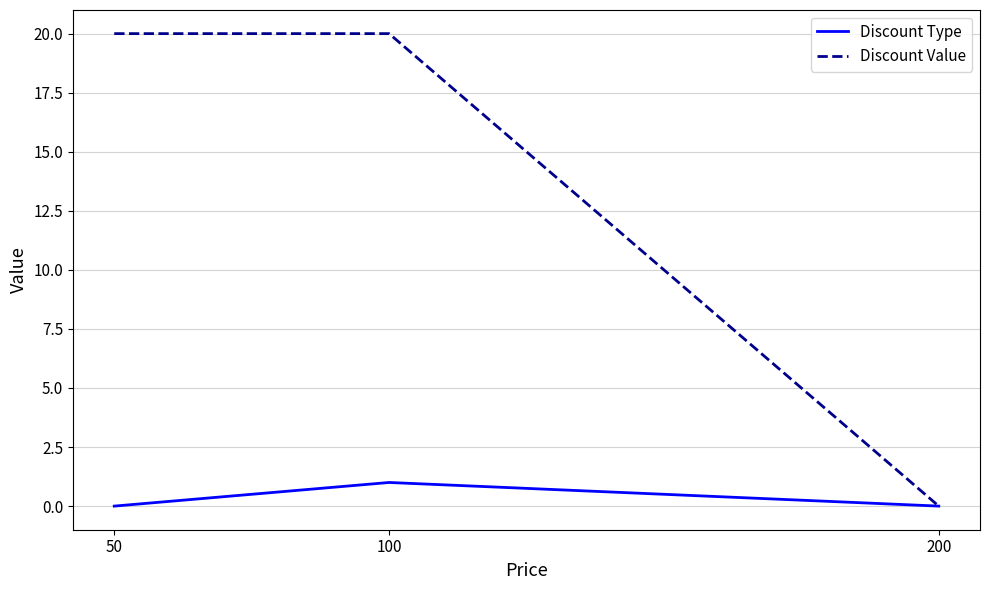

List the series in order of their peak value, highest first.

Discount Value, Discount Type